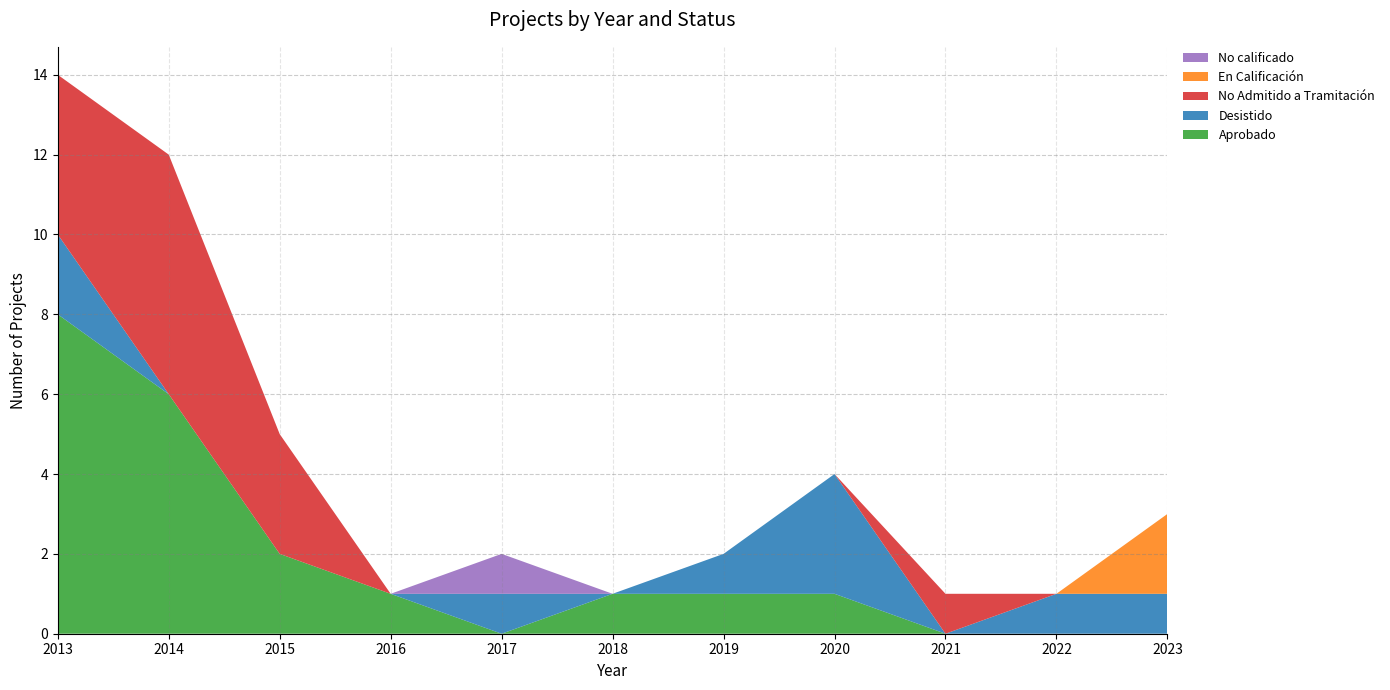

Reading left to right, extract all data points from this chart.

Aprobado: 8	6	2	1	0	1	1	1	0	0	0
Desistido: 2	0	0	0	1	0	1	3	0	1	1
No Admitido a Tramitación: 4	6	3	0	0	0	0	0	1	0	0
En Calificación: 0	0	0	0	0	0	0	0	0	0	2
No calificado: 0	0	0	0	1	0	0	0	0	0	0